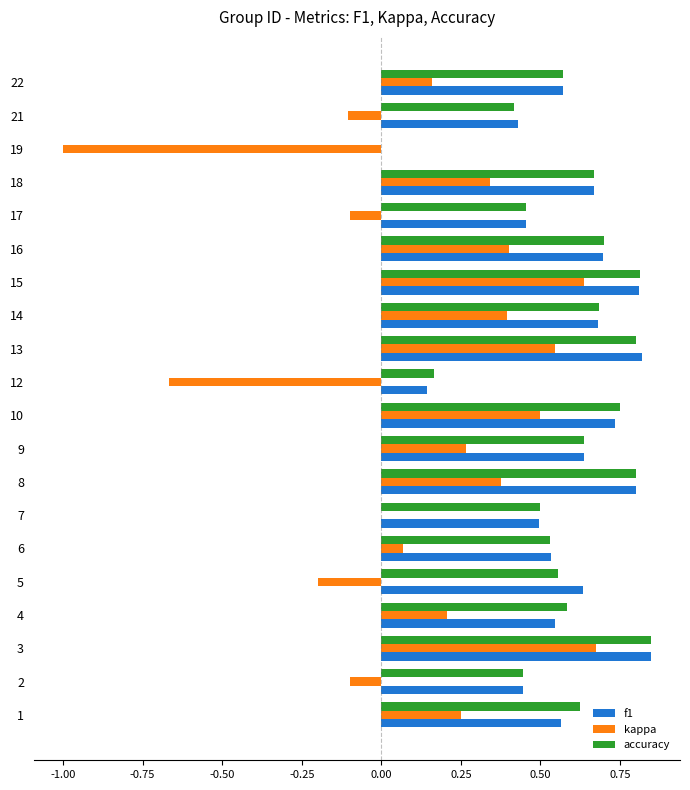

Is it true that accuracy equals 0.6 at 1?

True